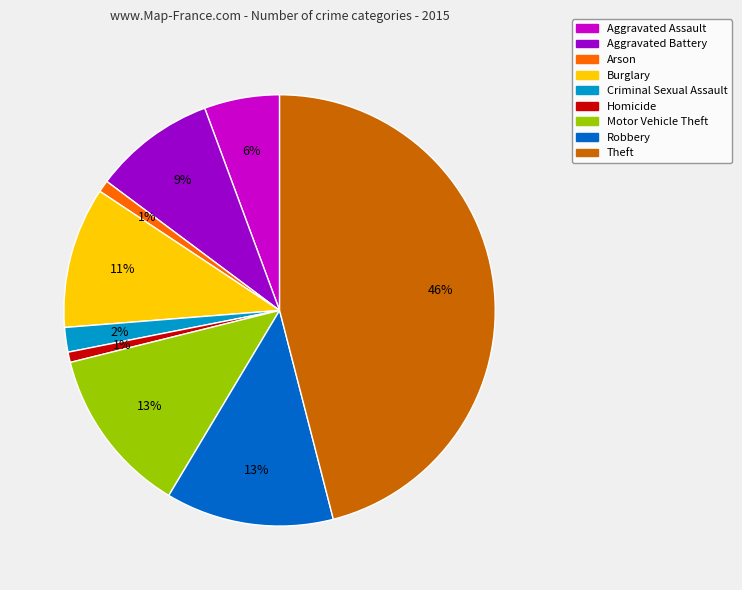

Is there a majority slice in this chart?

No